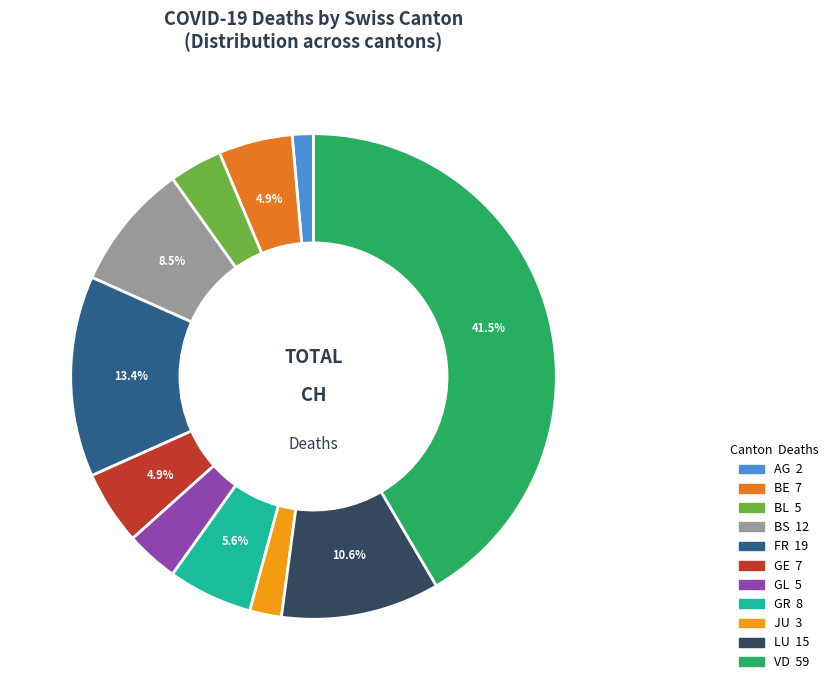

Approximately how many times larger is the value at GE compared to BL?

1.4